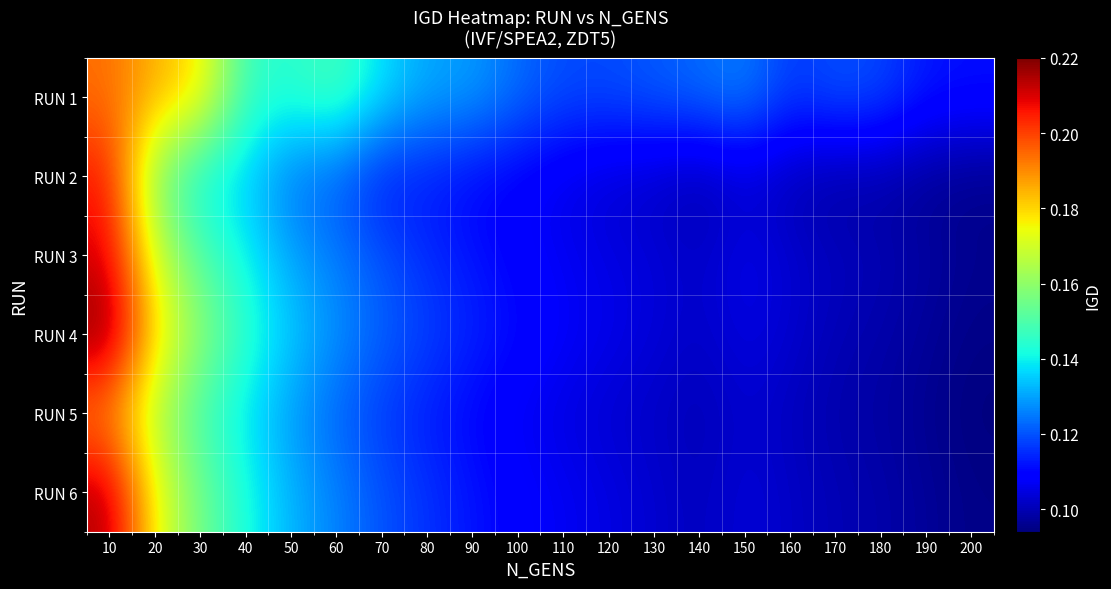

How many series are shown in this chart?

6